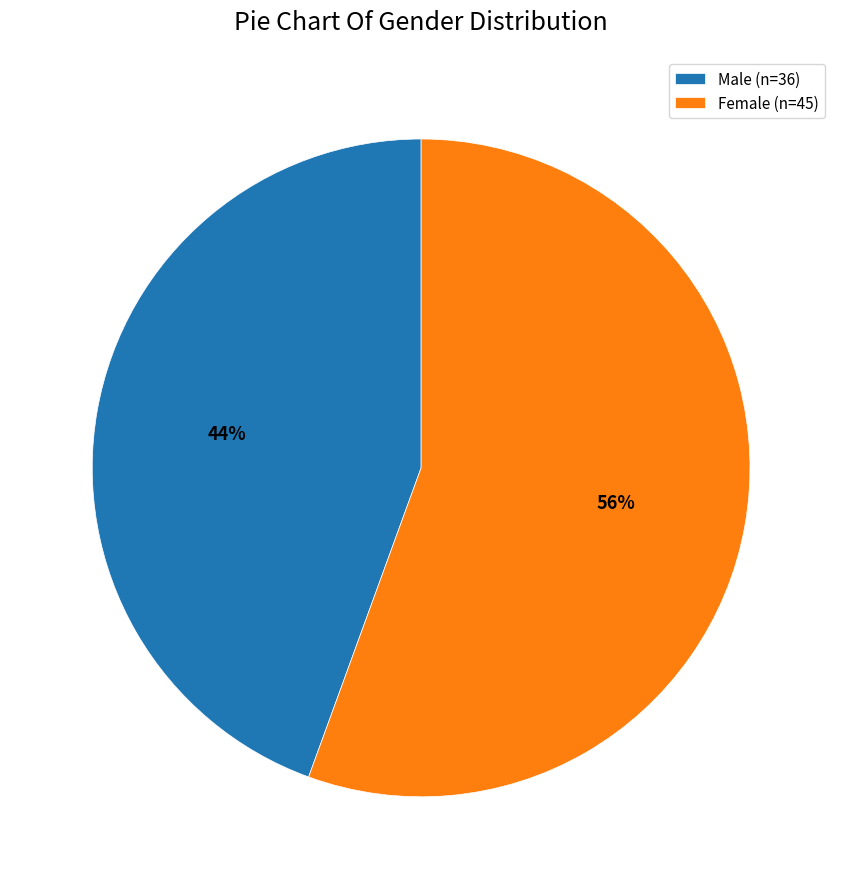

Does Female represent more than half of the total?

Yes